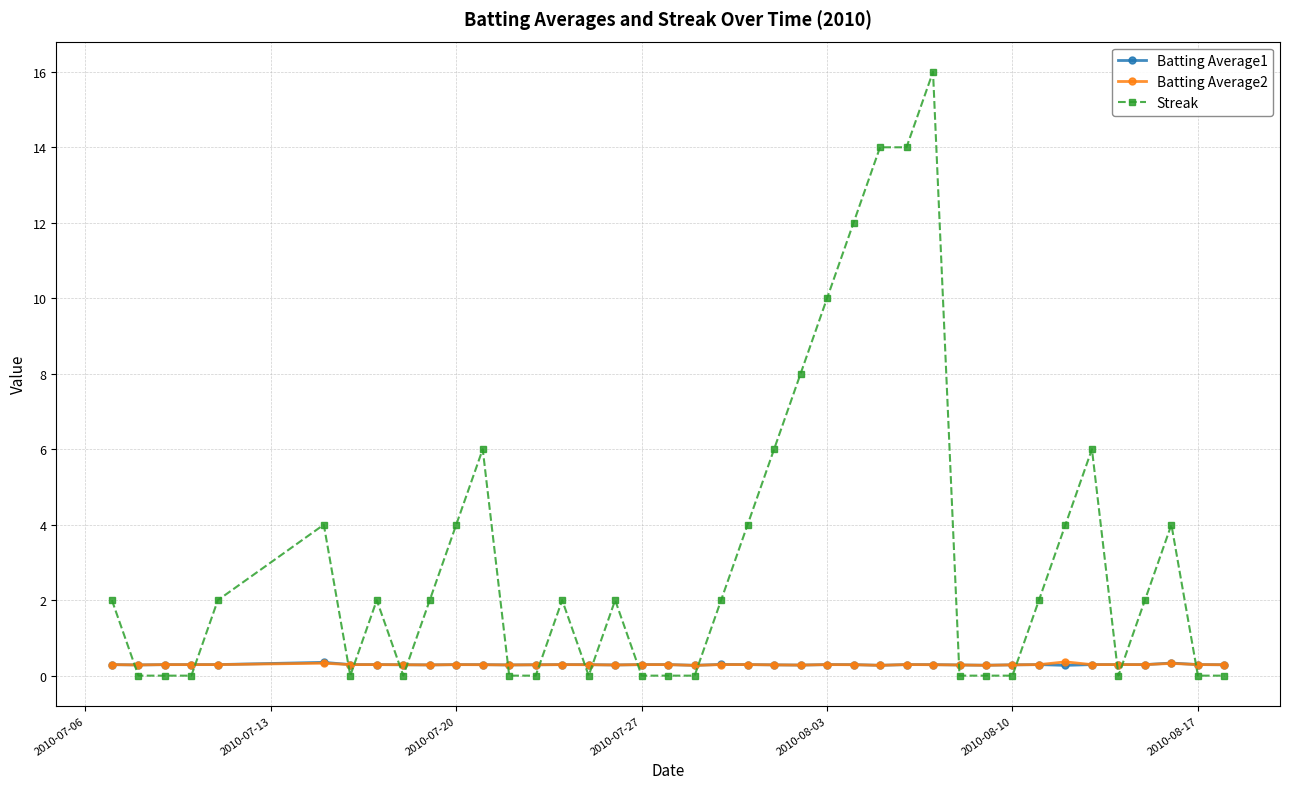

Which series ends up on top after the final intersection of Batting Average2 and Streak?

Batting Average2